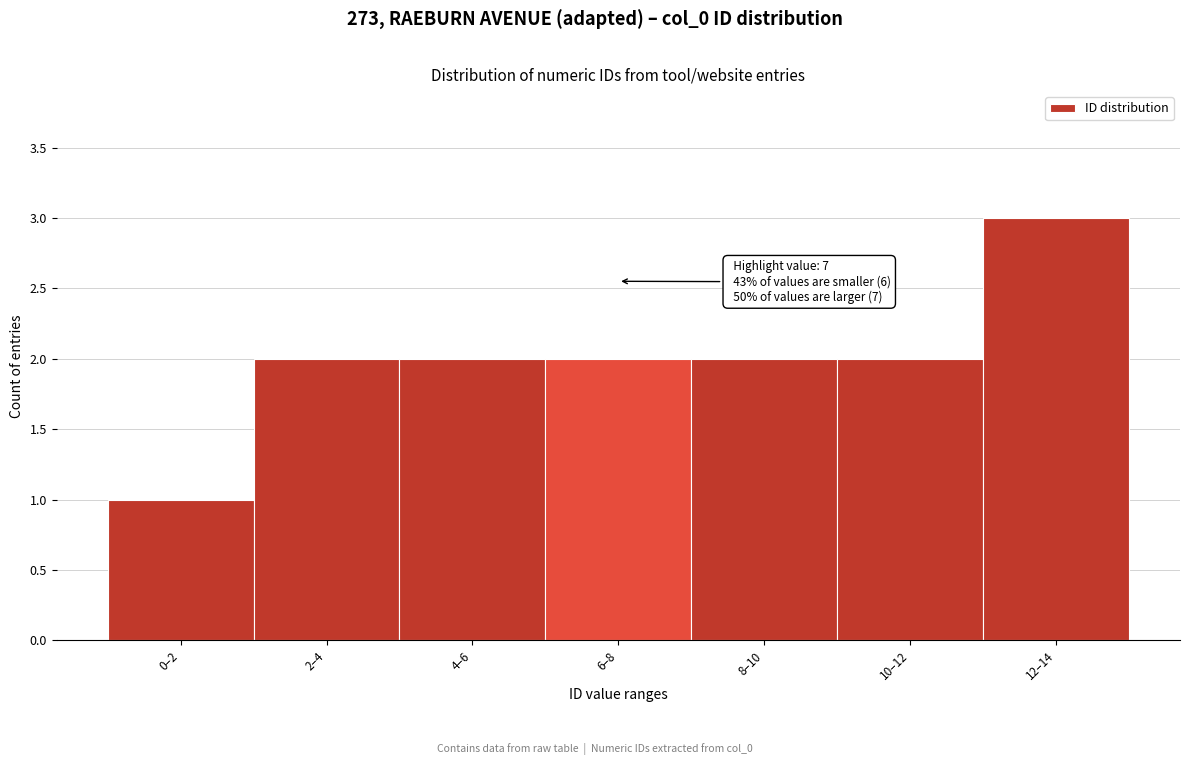

Reading left to right, what are all the values shown in this chart?

1	2	2	2	2	2	3